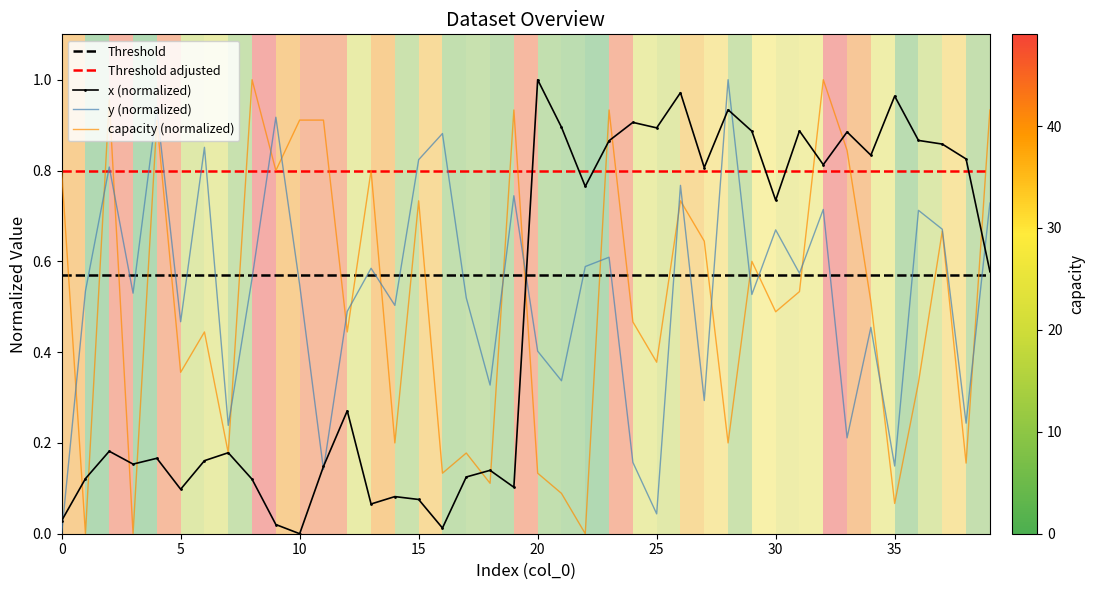

The value of x (normalized) at 10 is 0.4. True or false?

False